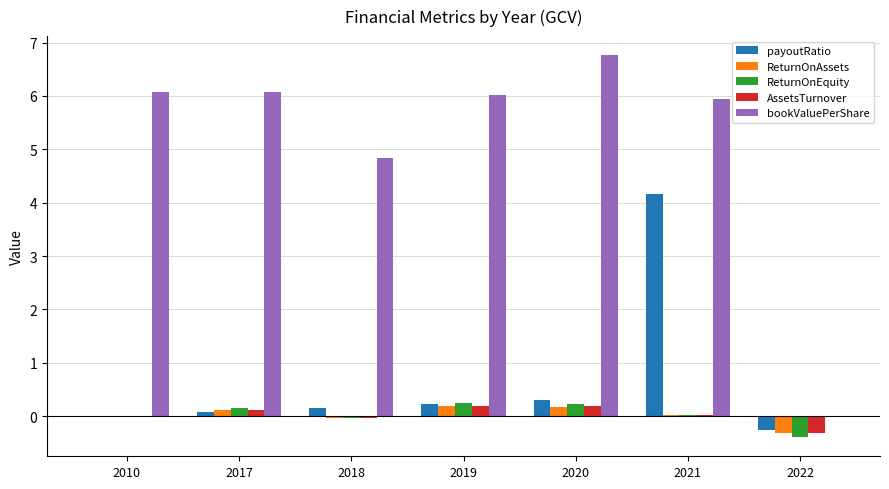

What is the spread (max minus min) of values at 2019?

5.8